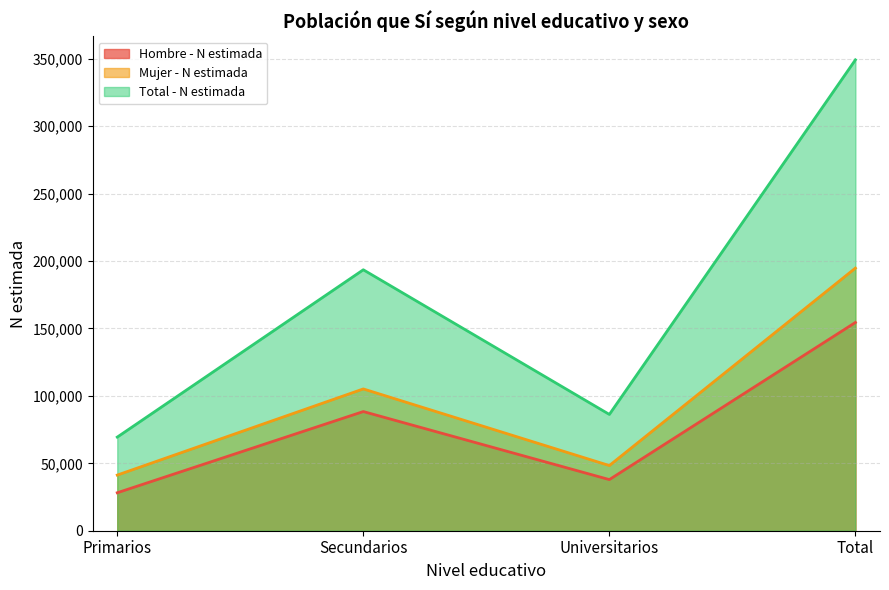

True or false: Mujer - N estimada and Hombre - N estimada cross at least once.

False